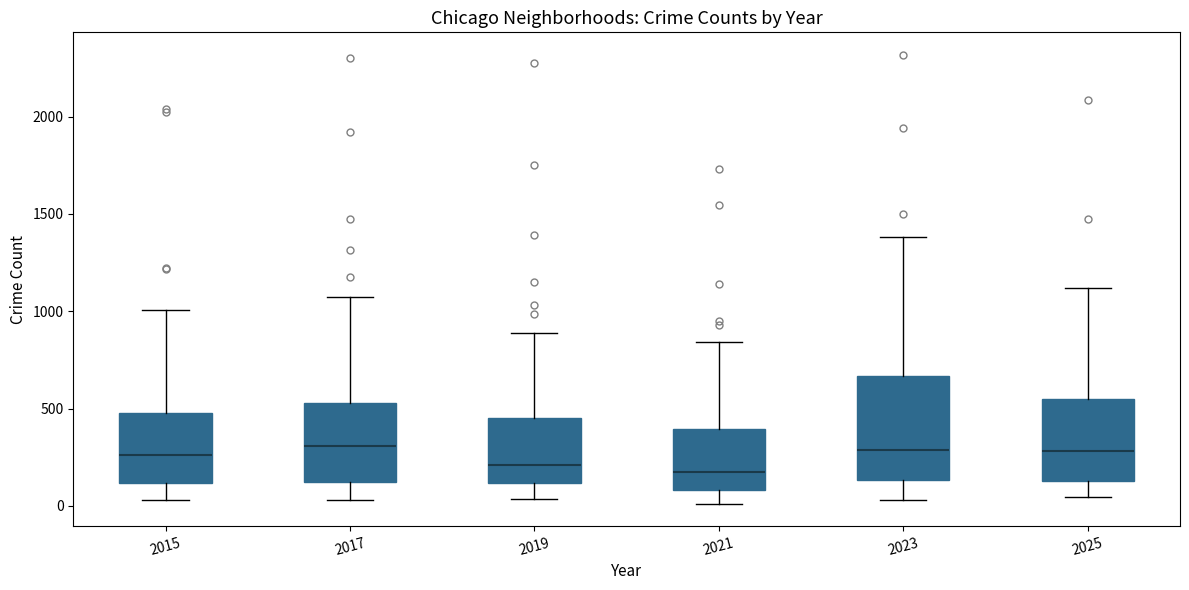

Reading left to right, transcribe this box plot: for each box, give where its median line is, the range the box spans, and where its two whiskers end, as read against the y-axis. The values are not printed on the chart, so give them approximately, as read against the axis.

2015: median 250, box 100 to 500, whiskers 50 to 1000
2017: median 300, box 100 to 550, whiskers 50 to 1050
2019: median 200, box 100 to 450, whiskers 50 to 900
2021: median 150, box 100 to 400, whiskers 0 to 850
2023: median 300, box 150 to 650, whiskers 50 to 1400
2025: median 300, box 150 to 550, whiskers 50 to 1100